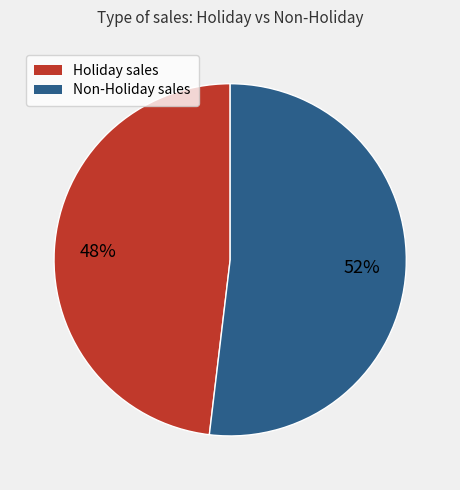

Which has a higher value, Holiday sales or Non-Holiday sales?

Non-Holiday sales